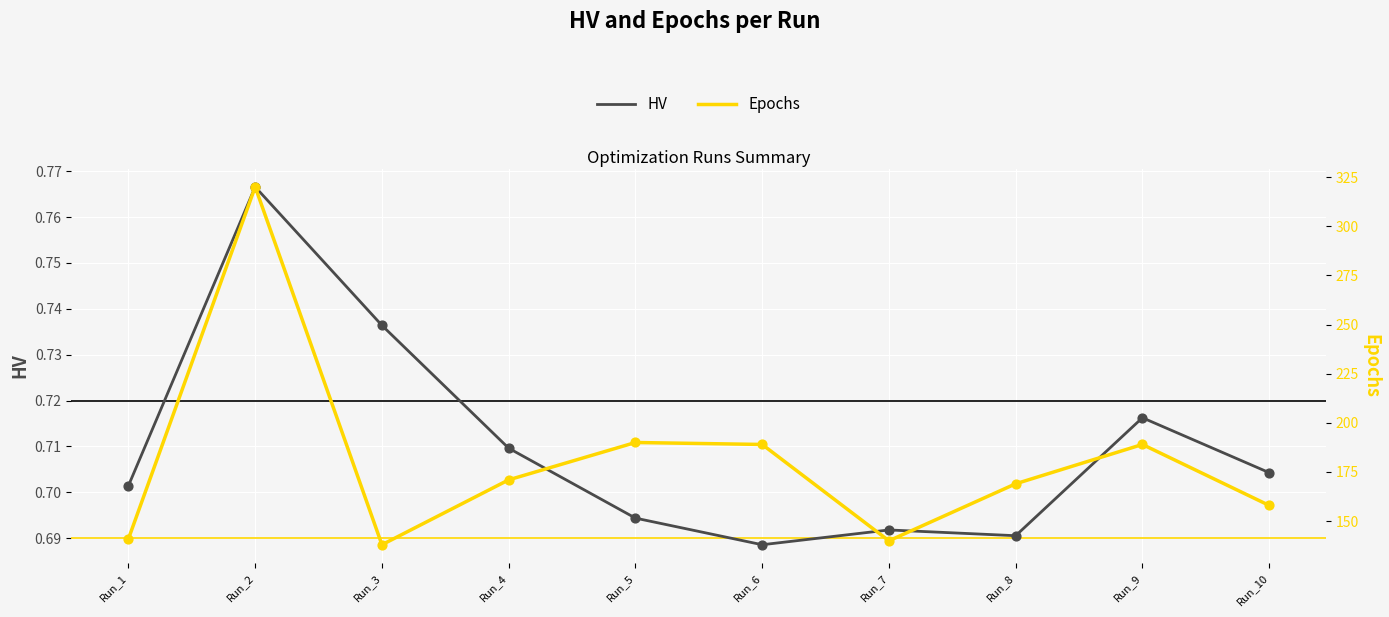

What is the total value across all series at Run_5?

190.7